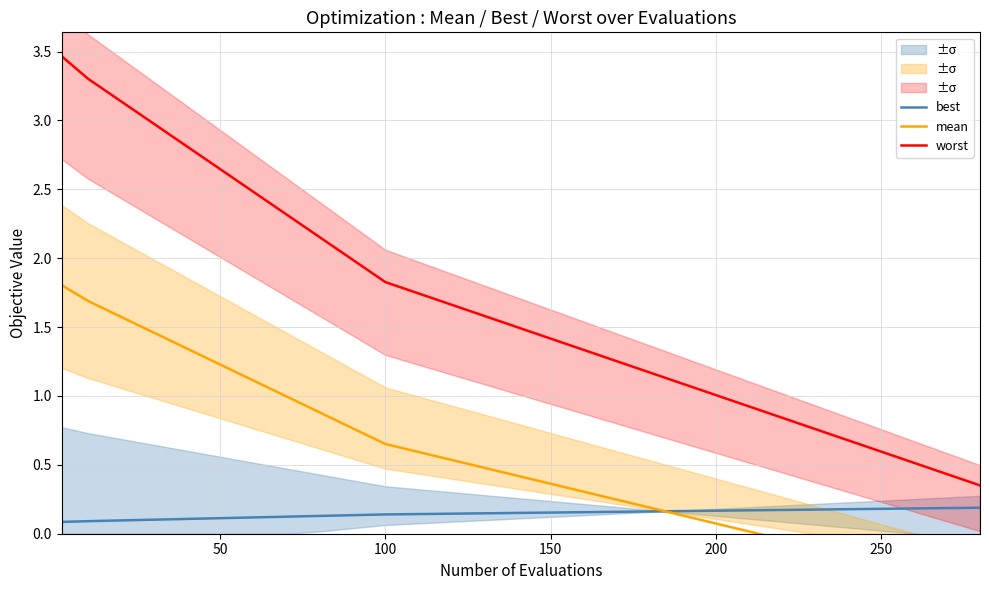

True or false: best and worst cross at least once.

False